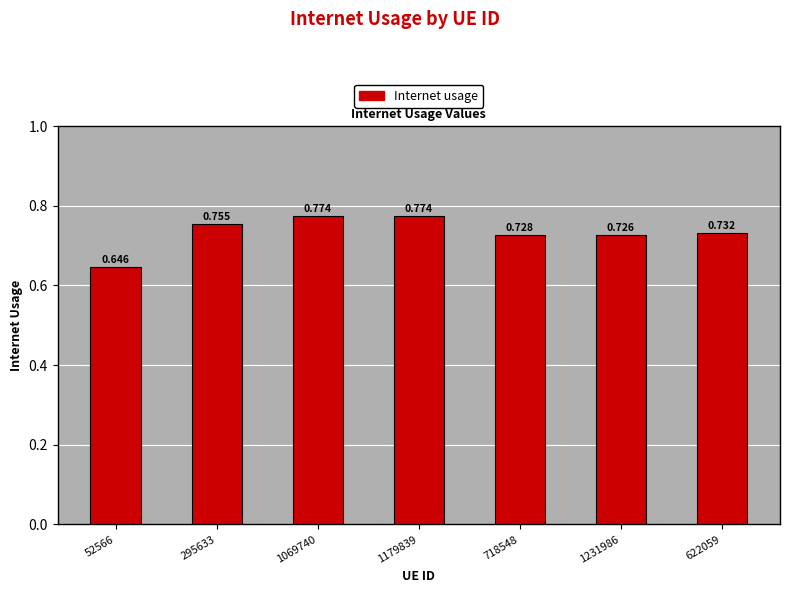

Count the values in the range 0 to 1.

7